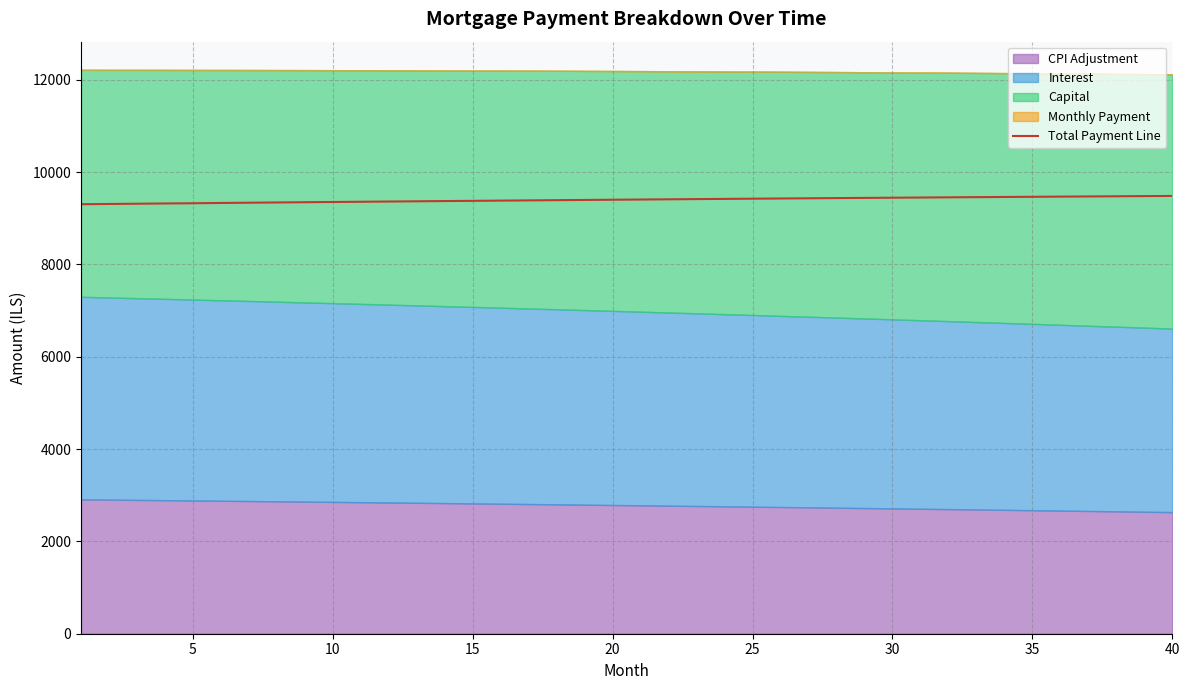

How many values are below 9406?

20